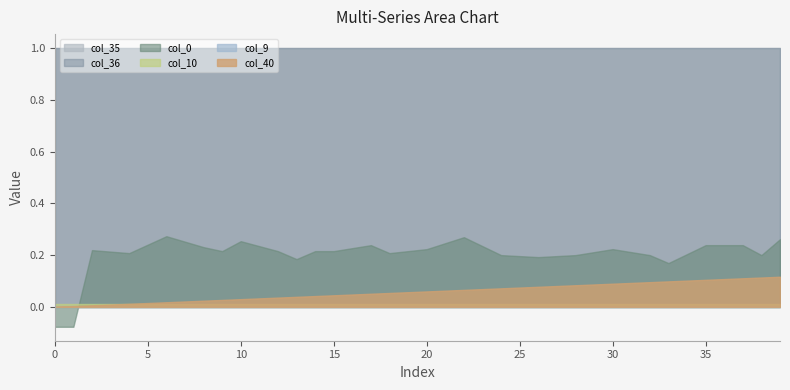

At how many categories does at least one series exceed 0?

40